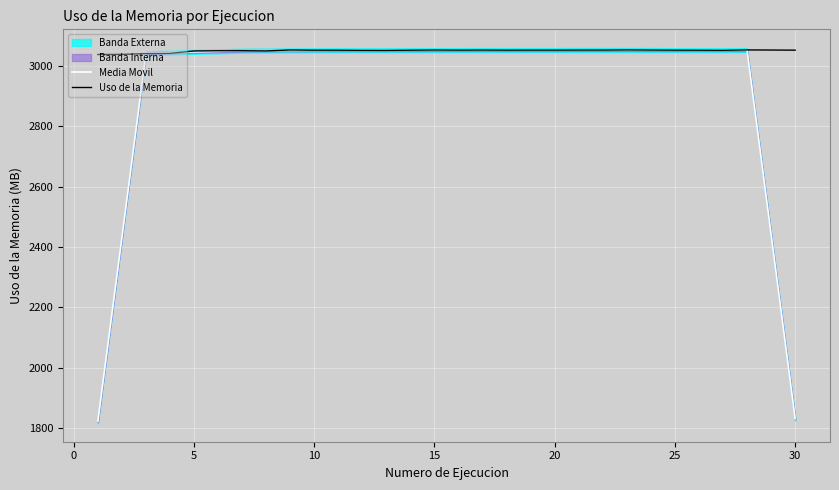

In Uso de la Memoria, how many points are higher than both neighbors (excluding endpoints)?

8